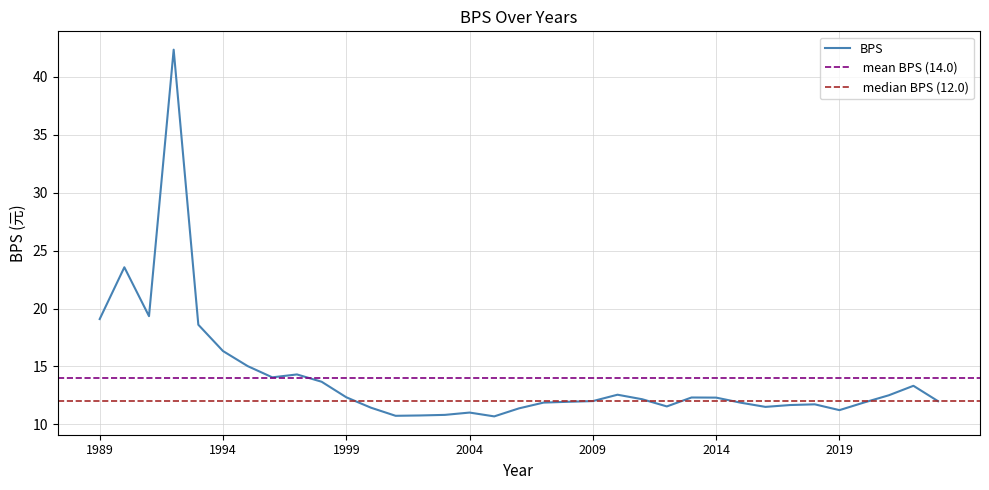

How many interior local valleys (lower than both neighbors) does the data have?

7